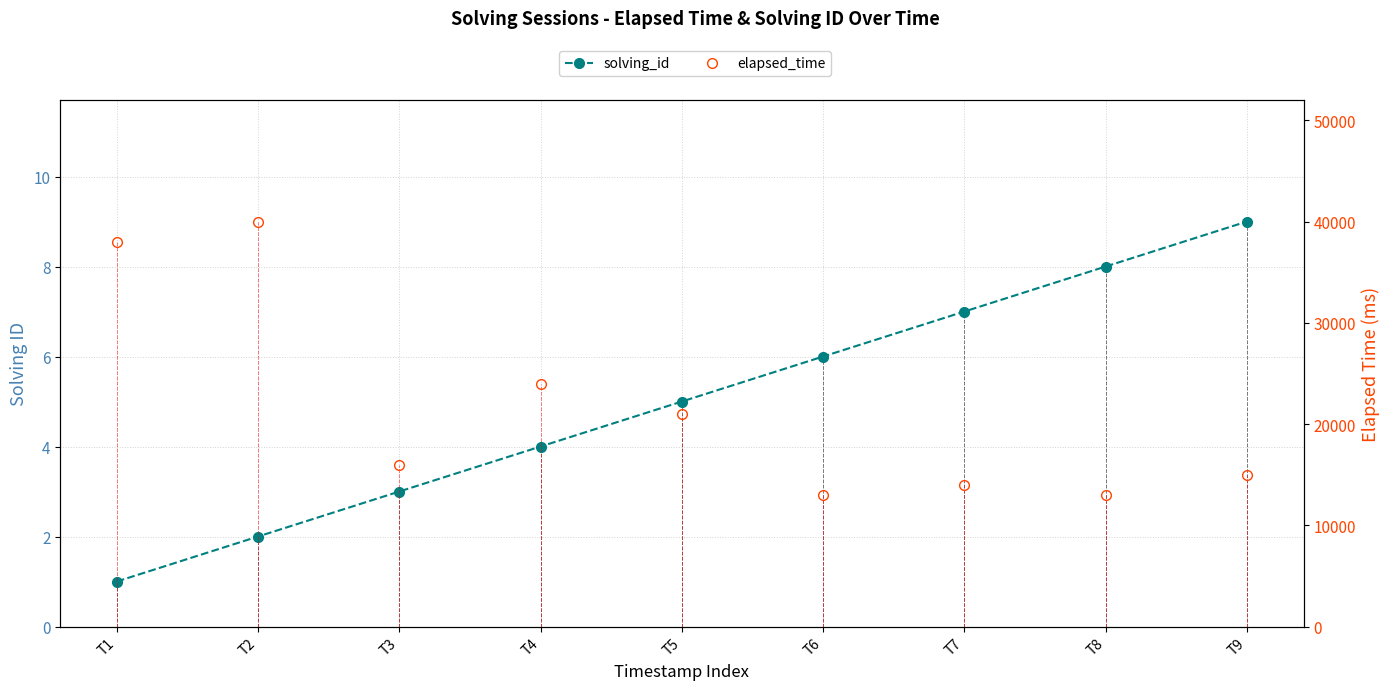

What is the sum of all solving_id values?

45